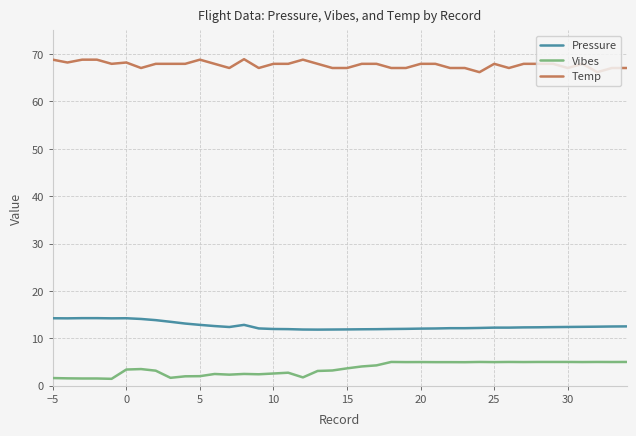

What is the difference between the maximum and minimum values in the Pressure series?

2.4